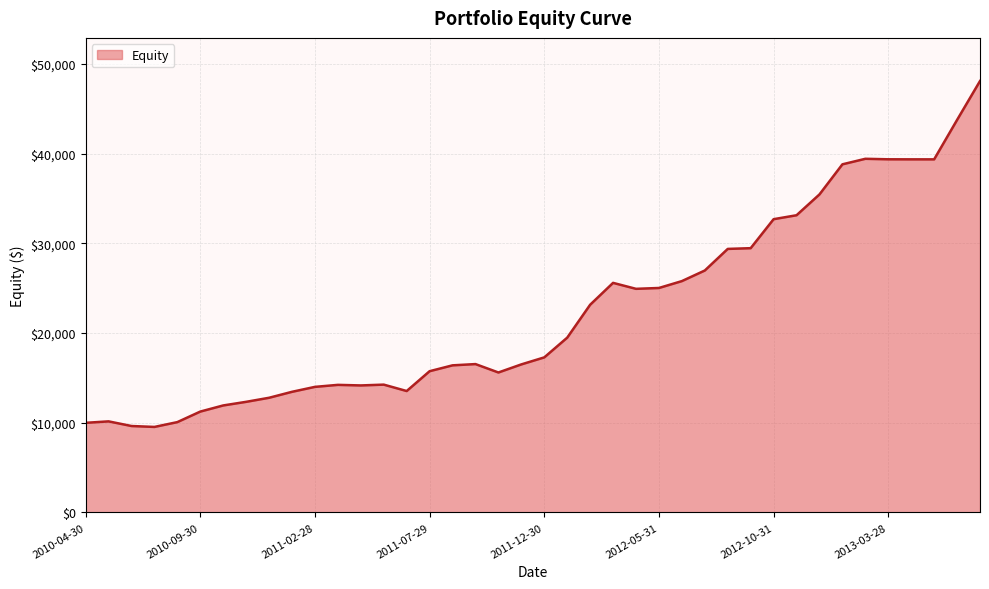

What is the smallest value displayed?

9542.0